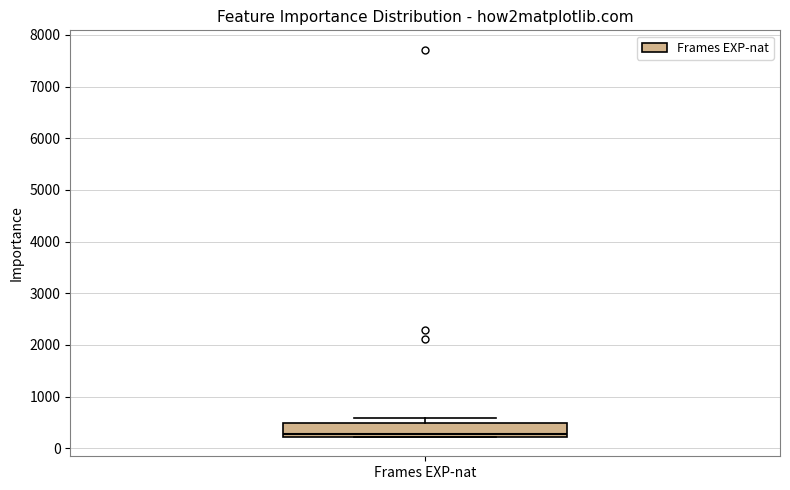

Where is the upper edge of the box for Frames EXP-nat on the y-axis? The values are not printed on the chart, so give them approximately, as read against the axis.

500